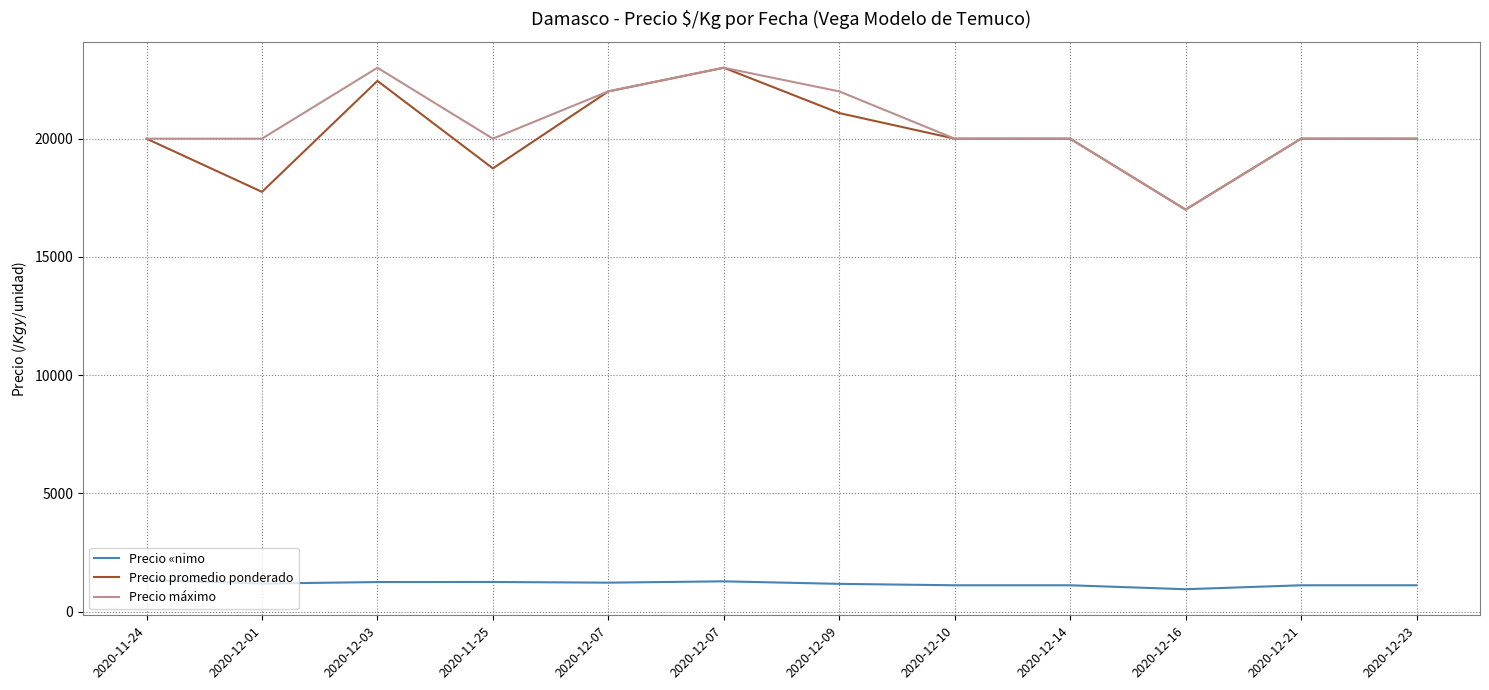

How many lines are shown in the chart?

3